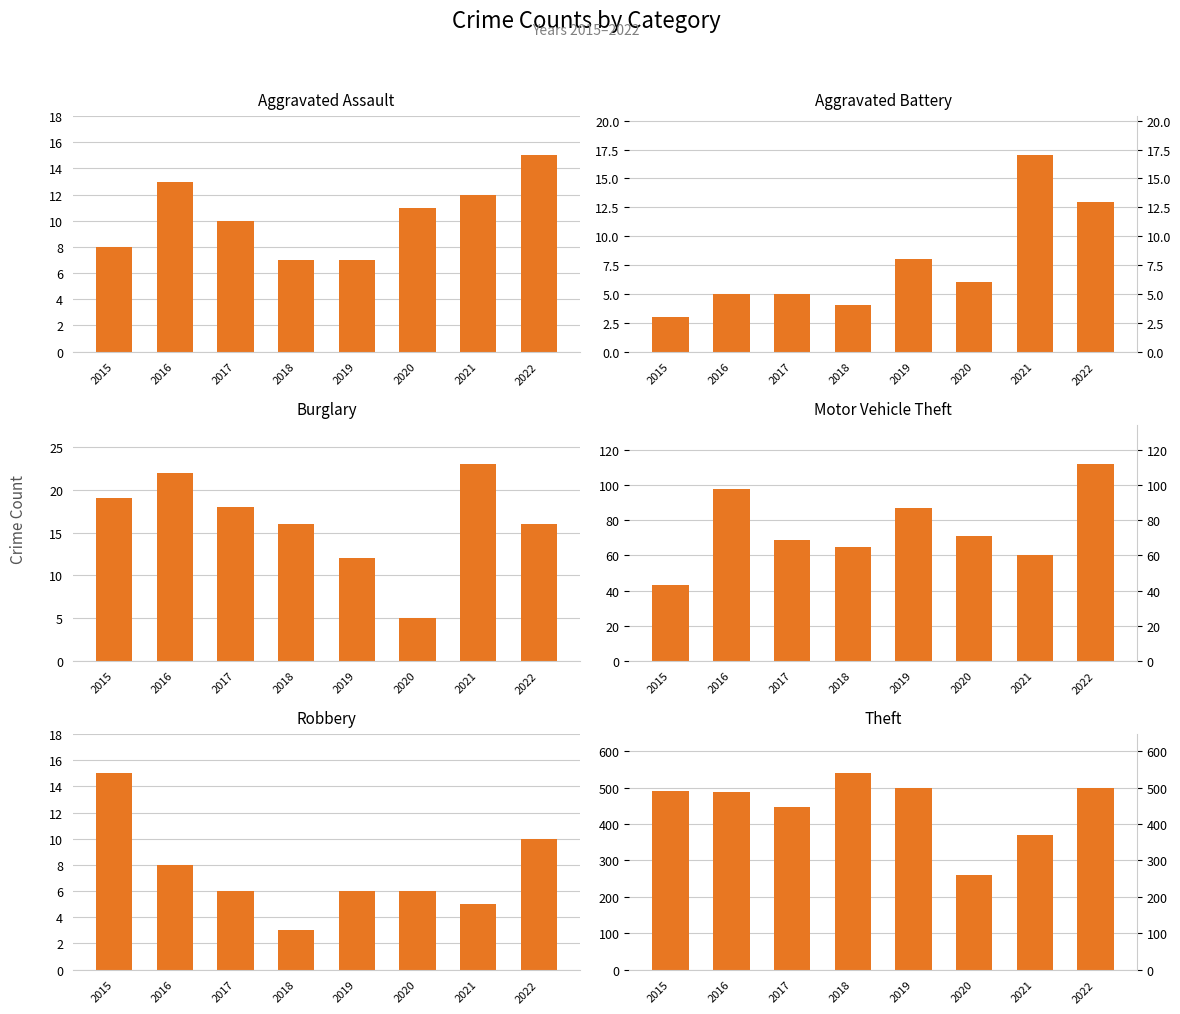

The Theft series shows 174 at 2022. True or false?

False